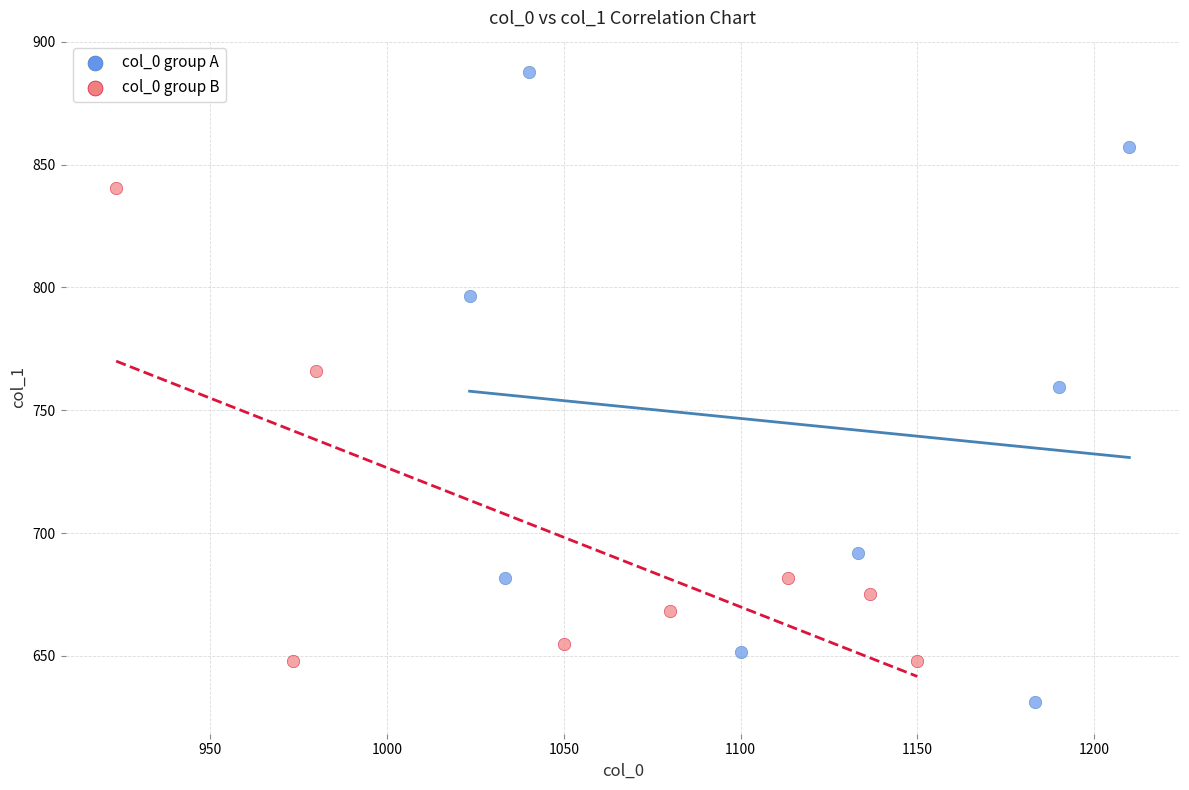

Which series contains the highest Y value?

col_0 group A